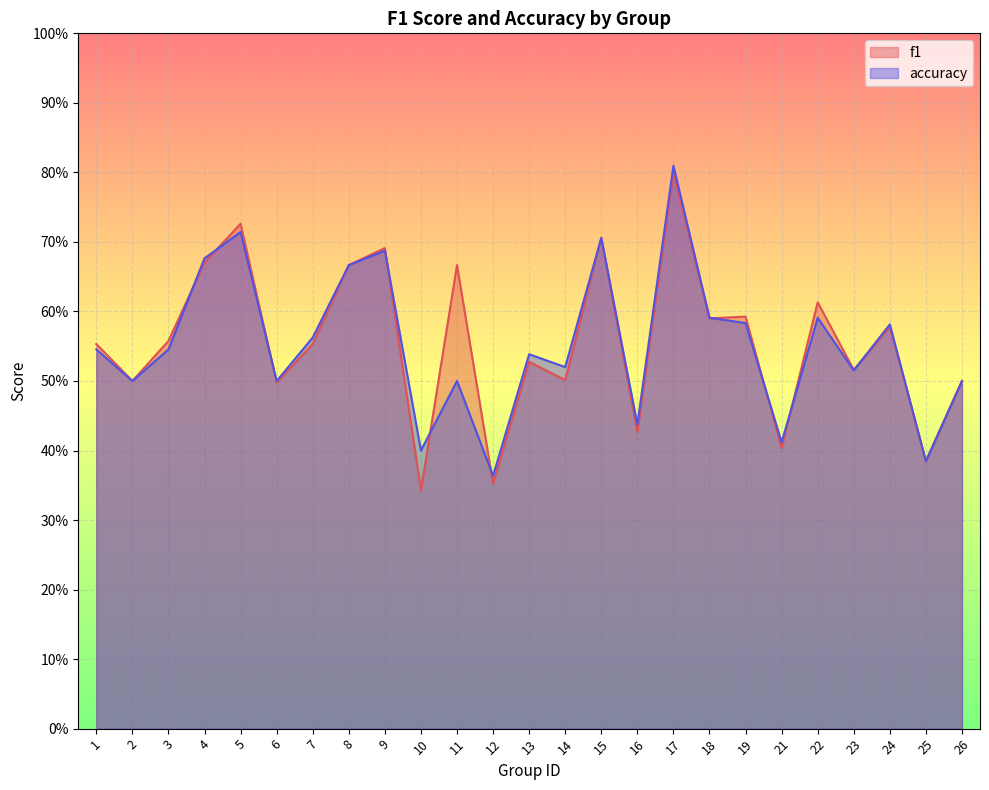

At which label does accuracy reach its minimum?

12